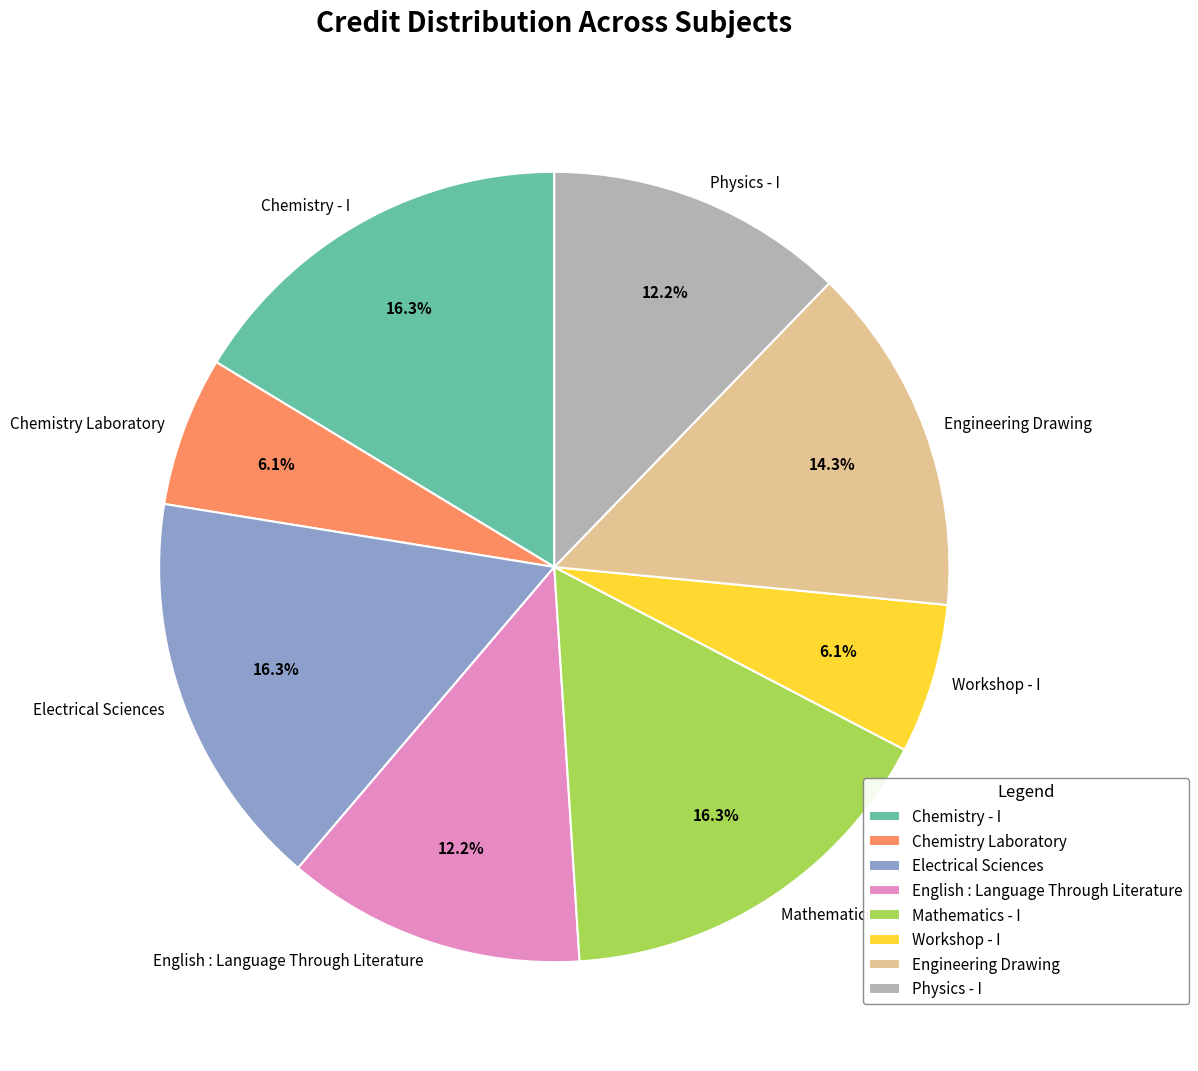

How many slices are in this pie chart?

8